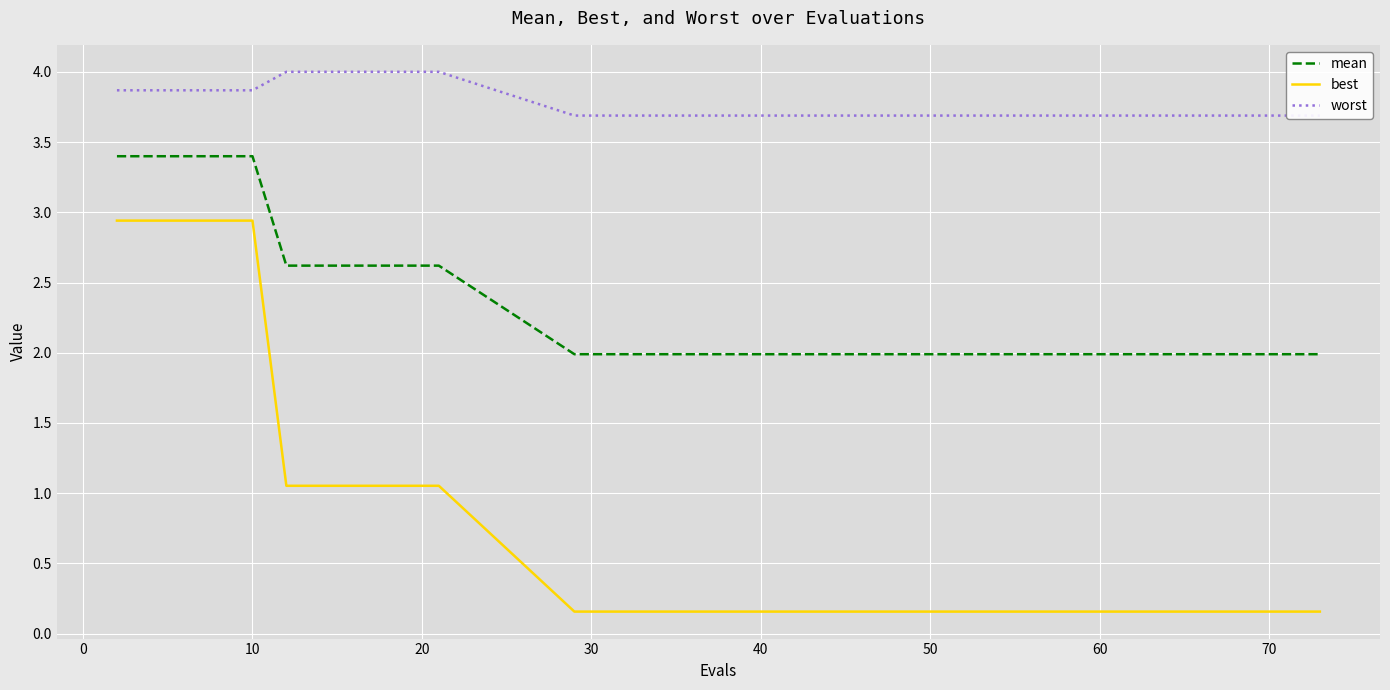

True or false: best and mean cross at least once.

False